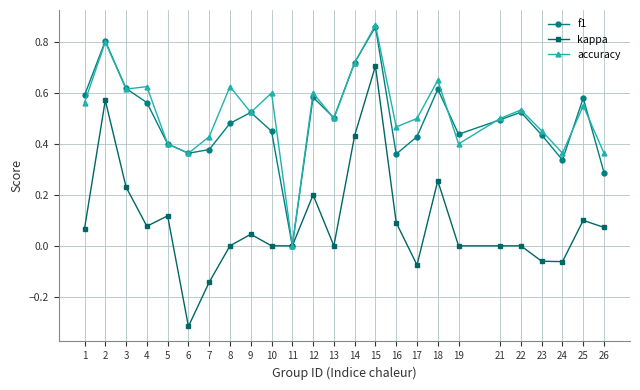

At which category is the sum across all series the highest?

15